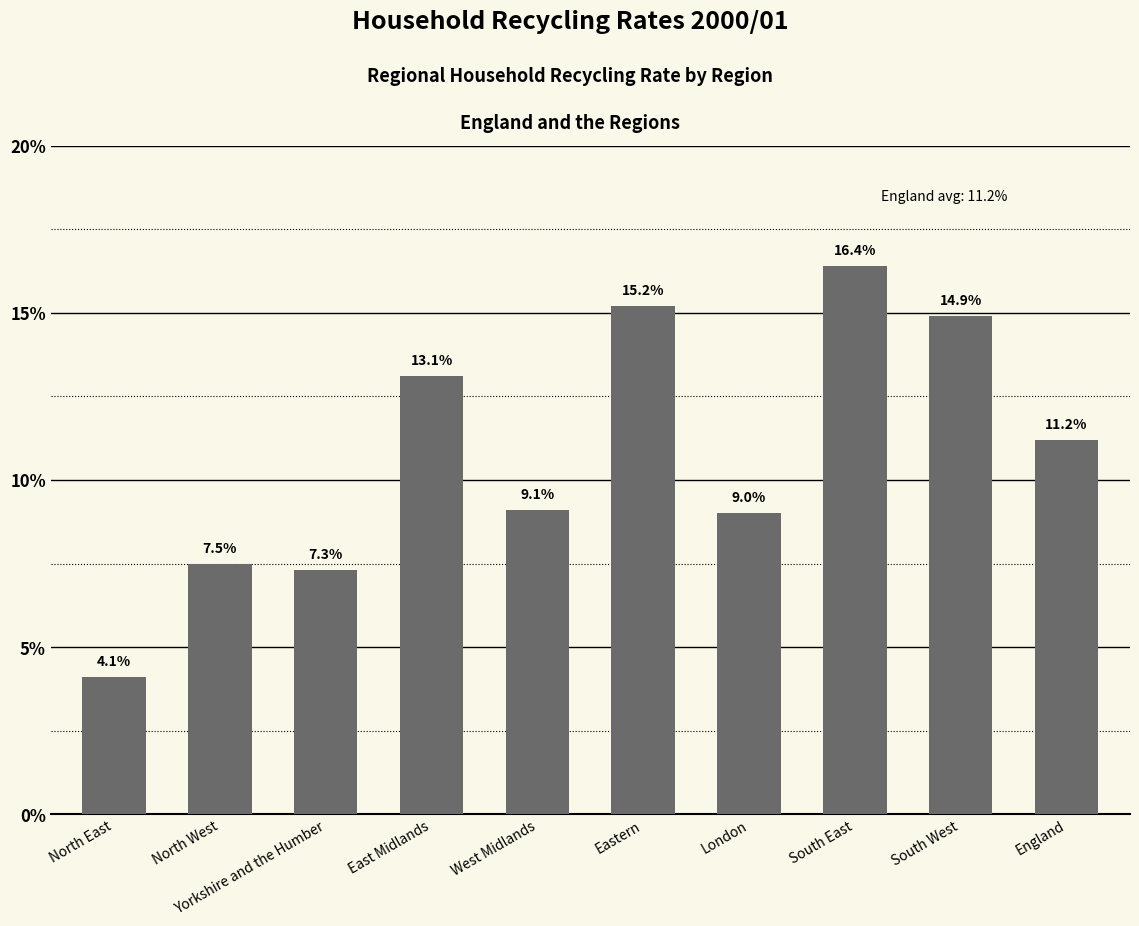

Reading right to left, list all the values displayed in this chart.

11.2	14.9	16.4	9.0	15.2	9.1	13.1	7.3	7.5	4.1